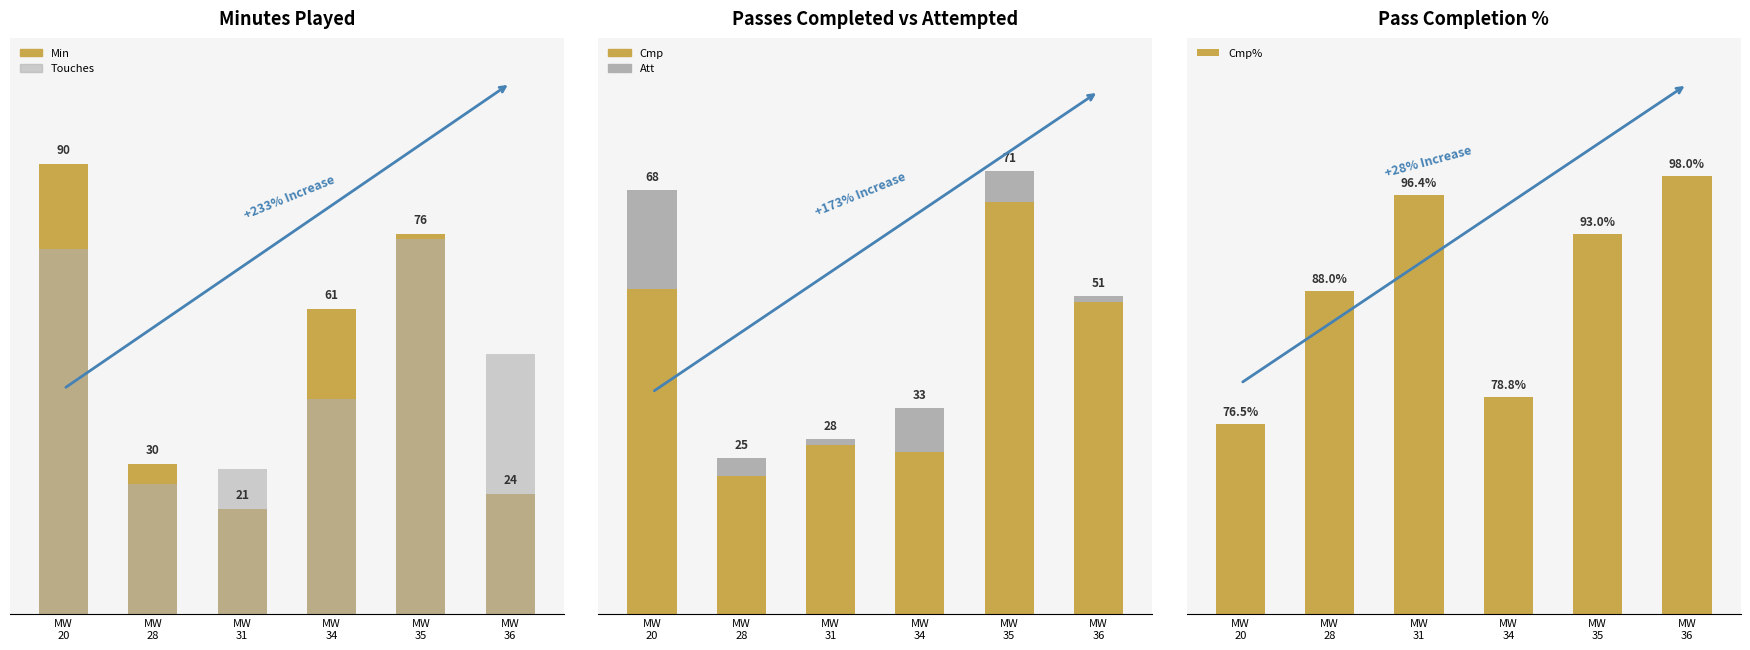

Which label corresponds to the largest value in the chart?

MW
36